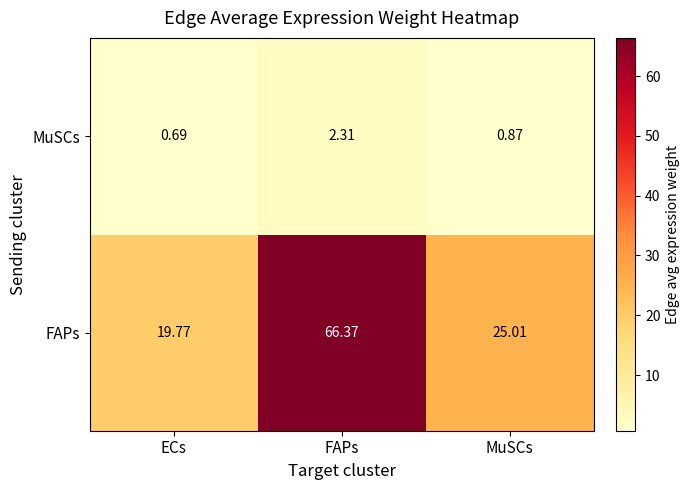

At FAPs, list the series in order from largest to smallest.

FAPs, MuSCs